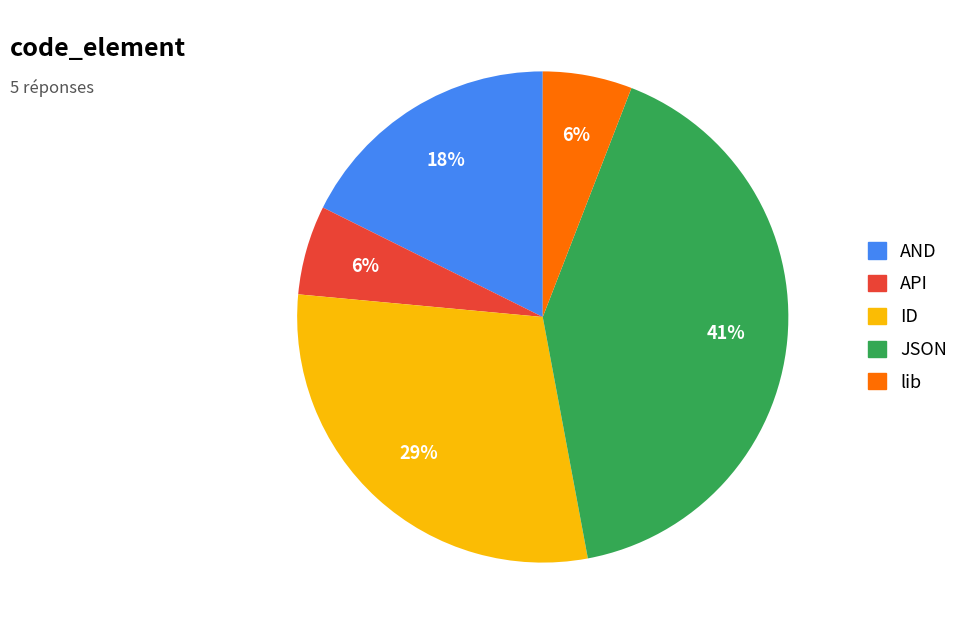

What percentage is the lib slice, to the nearest percent?

6%